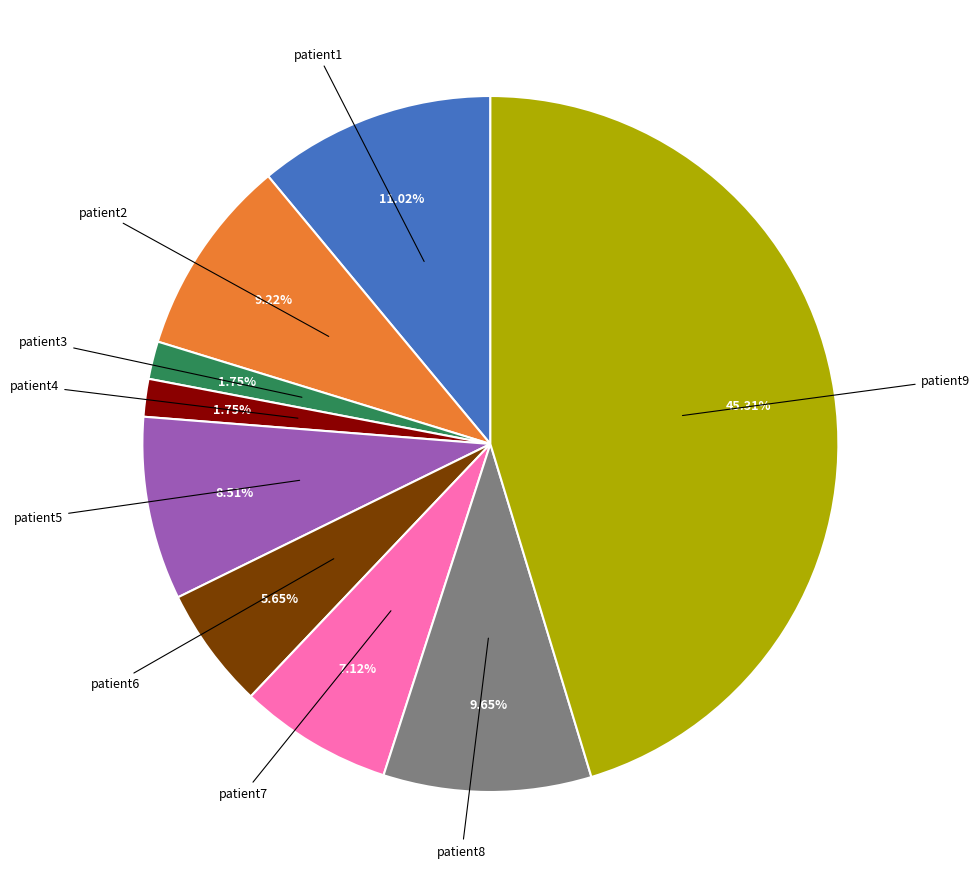

Does any single category account for the majority?

No